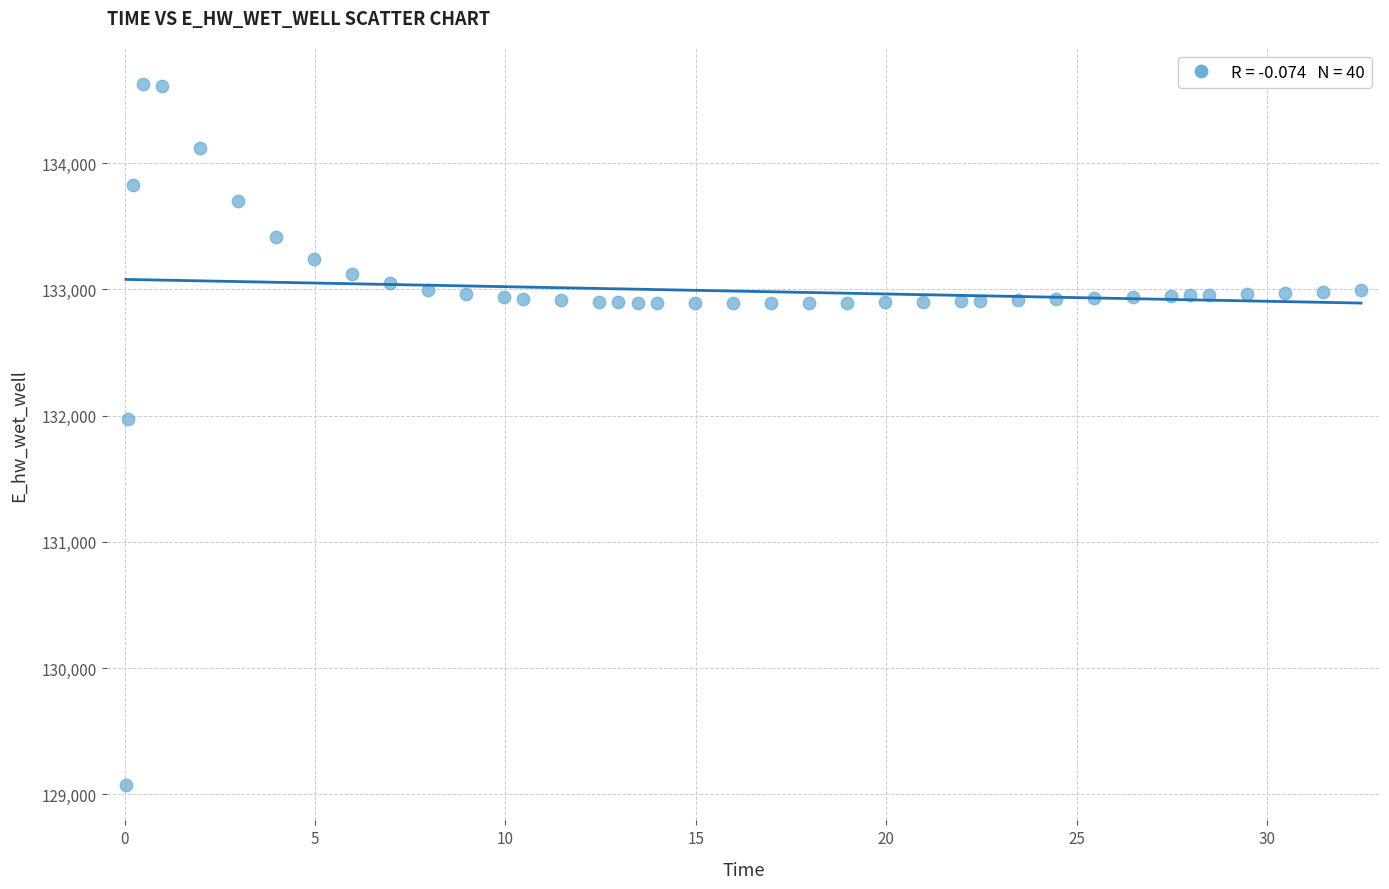

What is the range of Y values (max minus min)?

5557.6